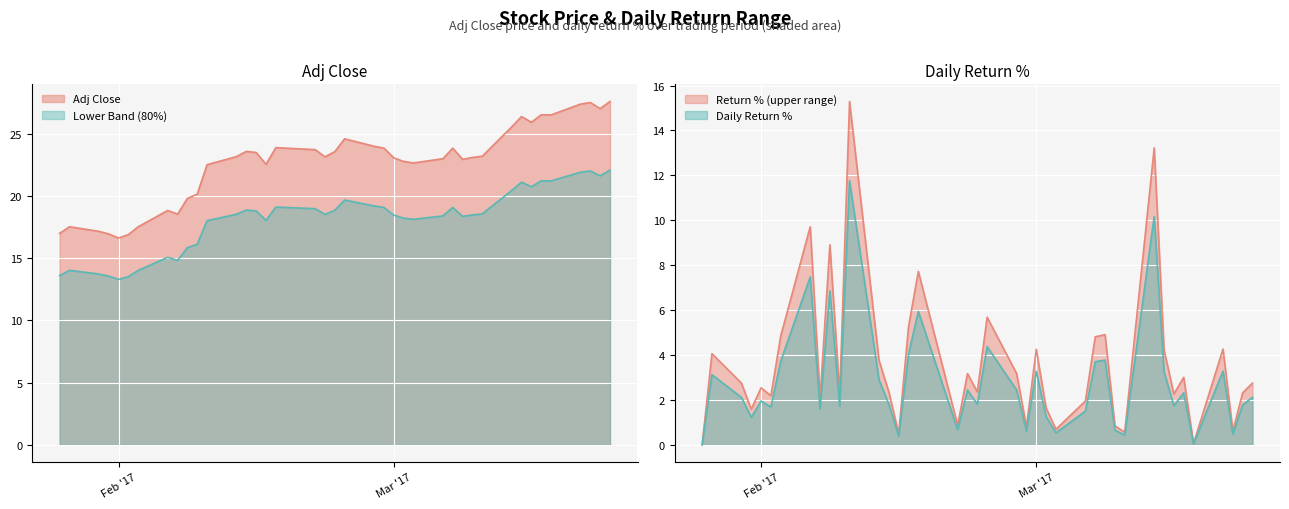

What is the difference between the maximum and minimum values in the Adj Close series?

11.0